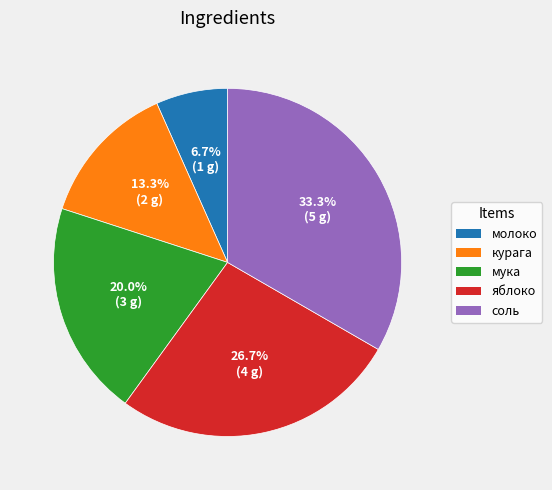

Between яблоко and соль, which is larger?

соль